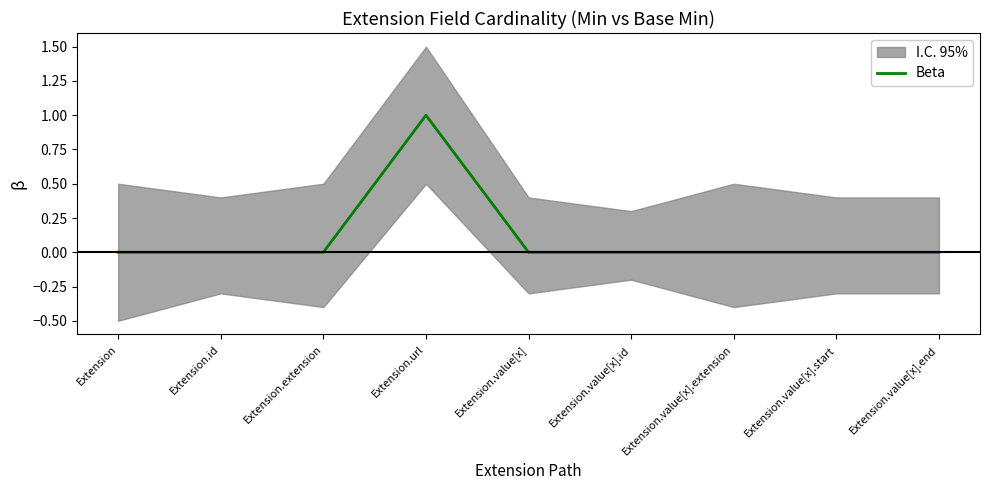

The Beta series shows 0 at Extension.value[x].end. True or false?

True